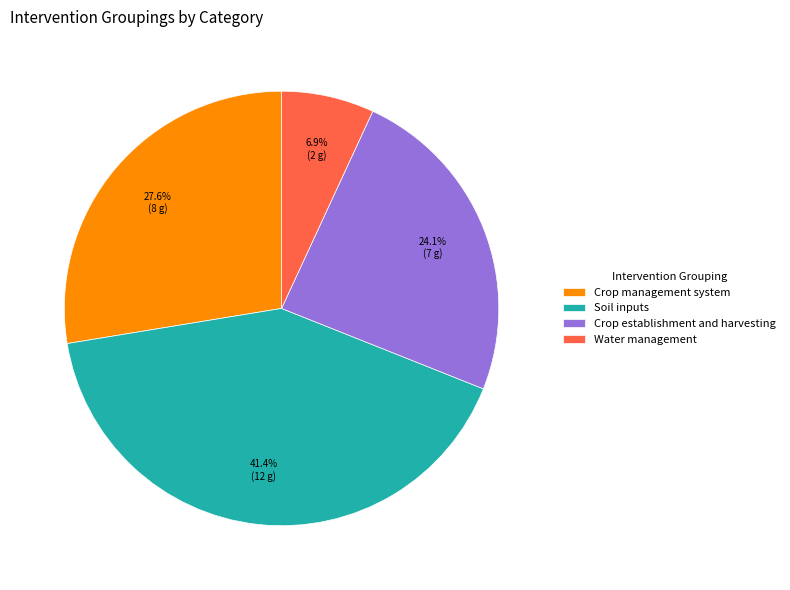

Count the number of slices in the pie.

4